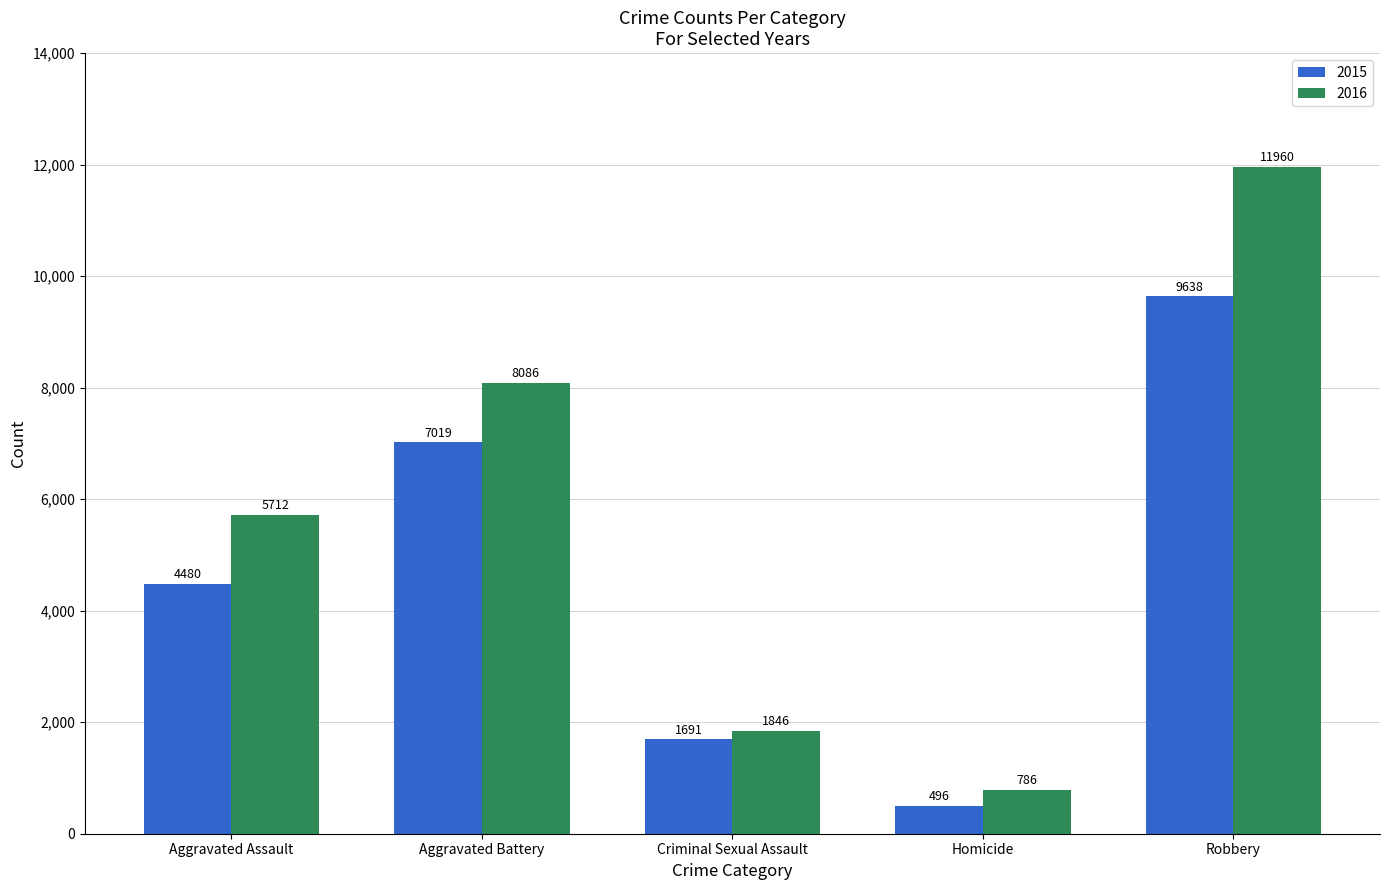

What is the label of the 4th bar from the left?

Homicide